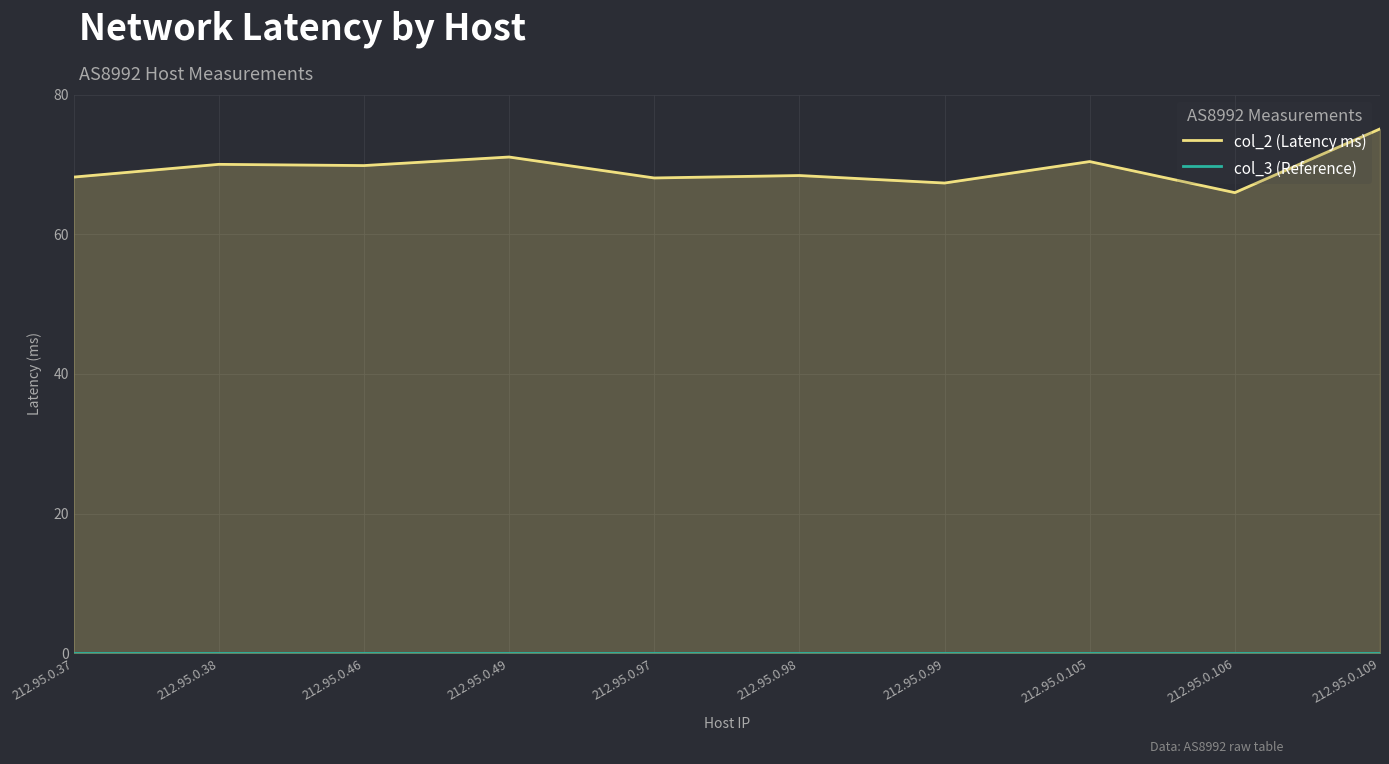

Which category has the lowest value in the col_3 (Reference) series?

212.95.0.37